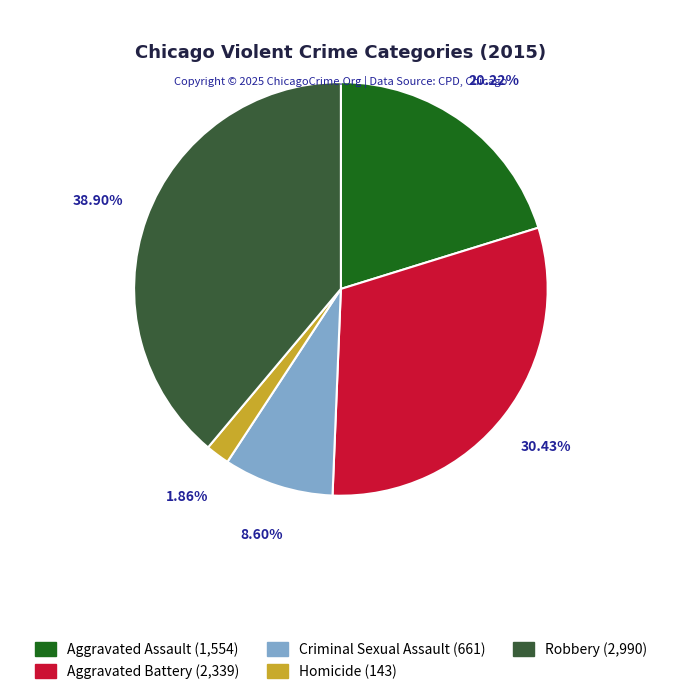

To the nearest percent, what portion does Robbery represent?

39%